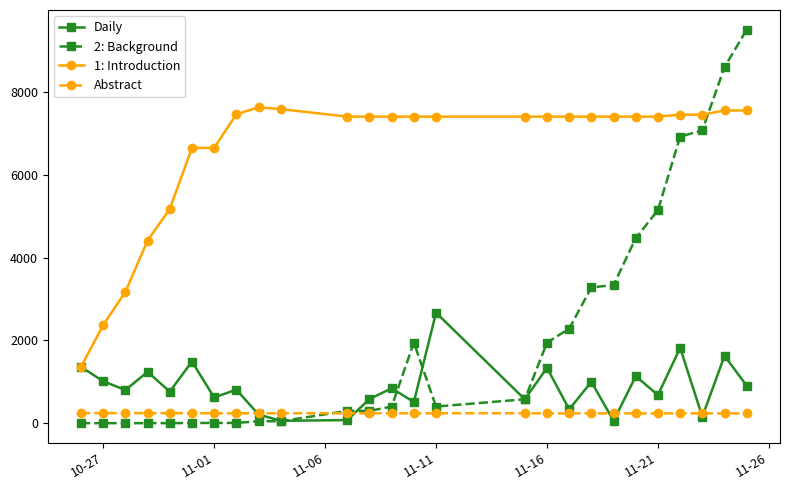

Does the chart display data point markers on the line(s)?

Yes